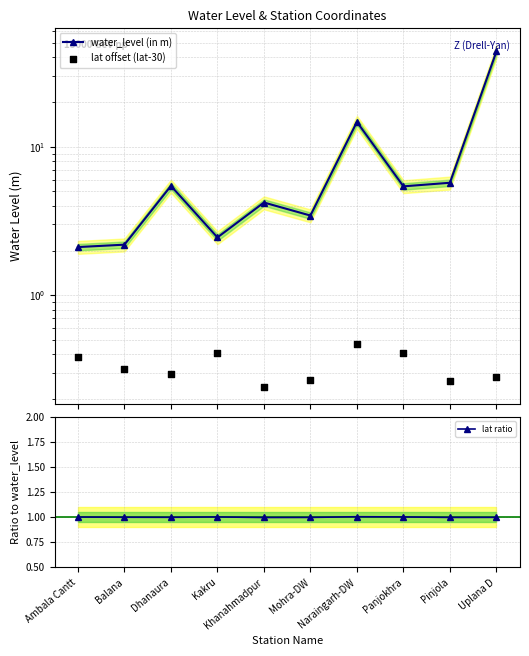

What is the total value across all series at Pinjola?

7.0